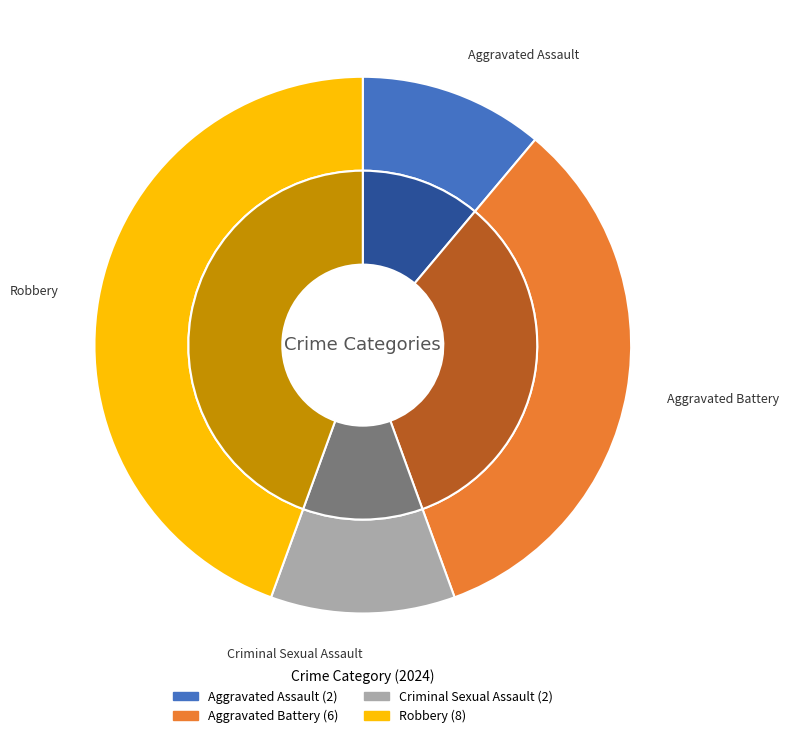

Approximately how many times larger is the value at Aggravated Assault compared to Robbery?

0.2